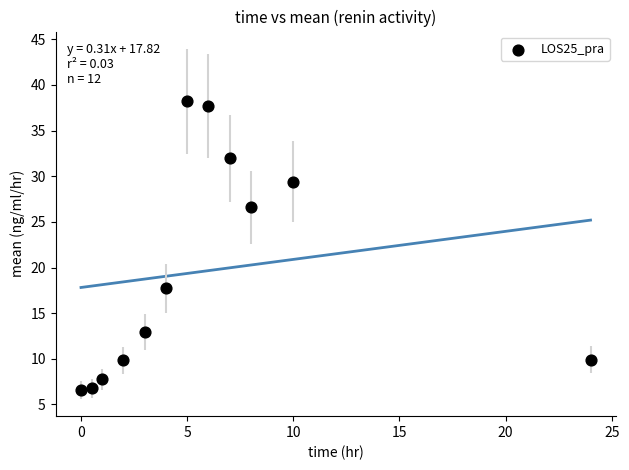

What is the range of Y values (max minus min)?

31.6